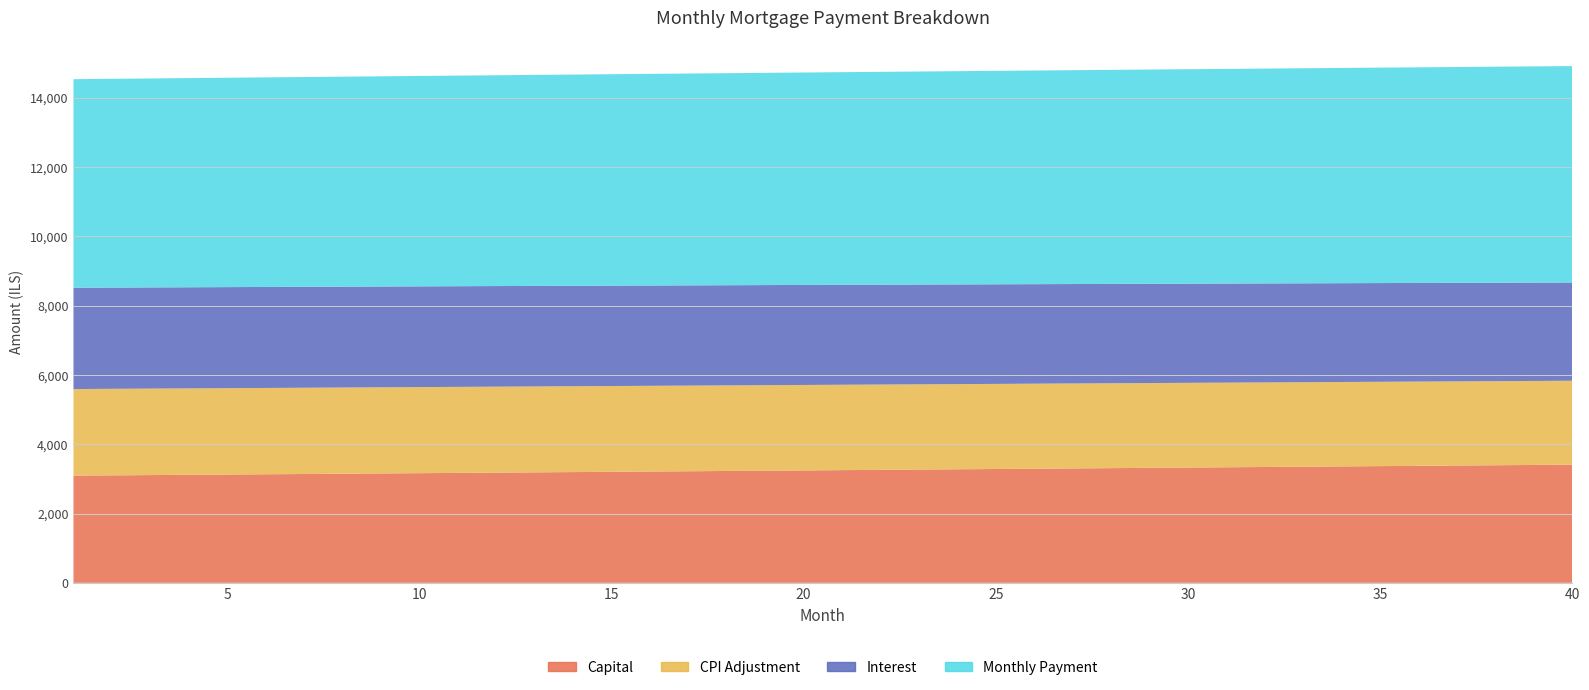

True or false: cpi has a value of 2469.6 at 18.

True